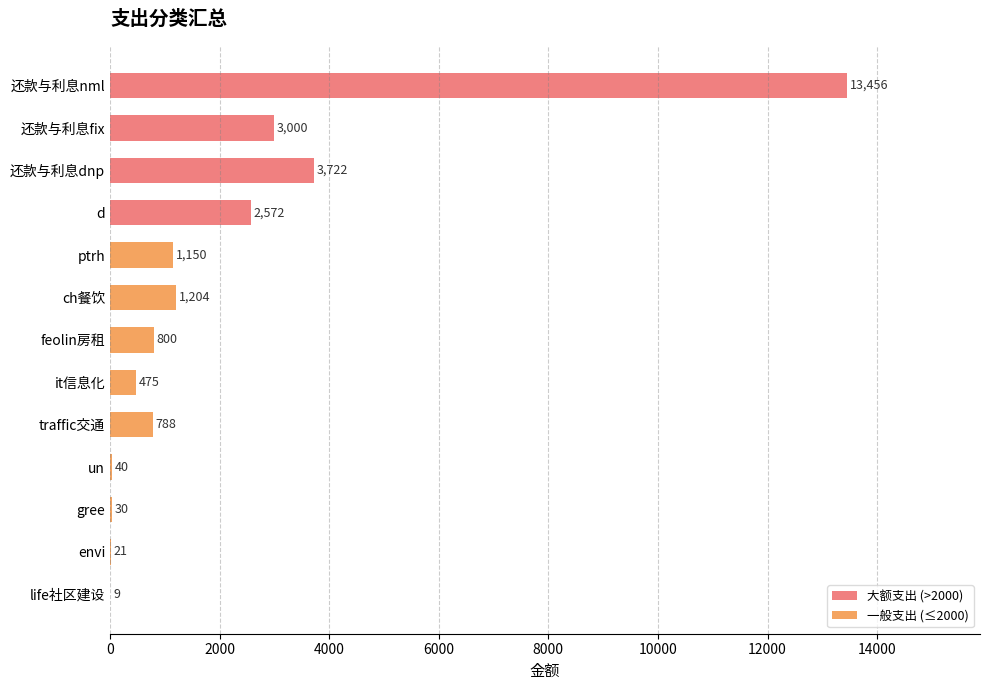

What is the sum of all values?

27267